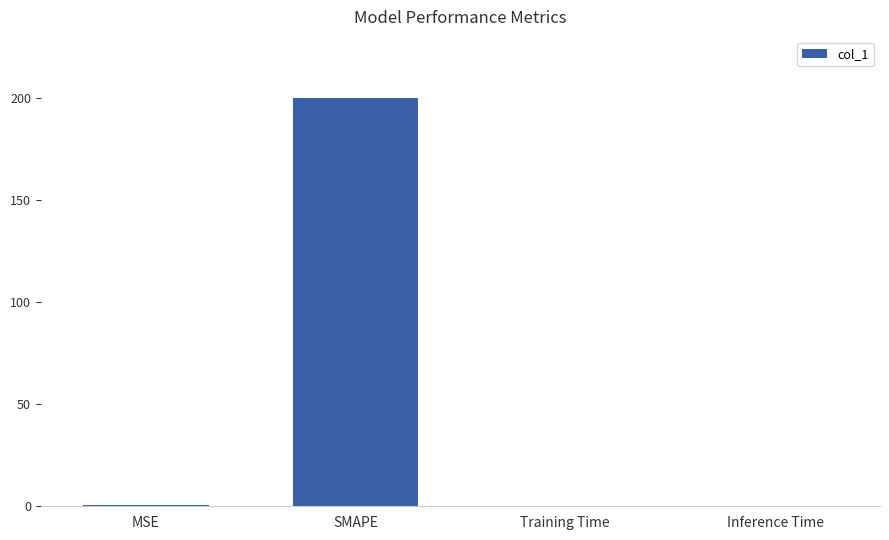

What is the greatest value displayed?

200.0